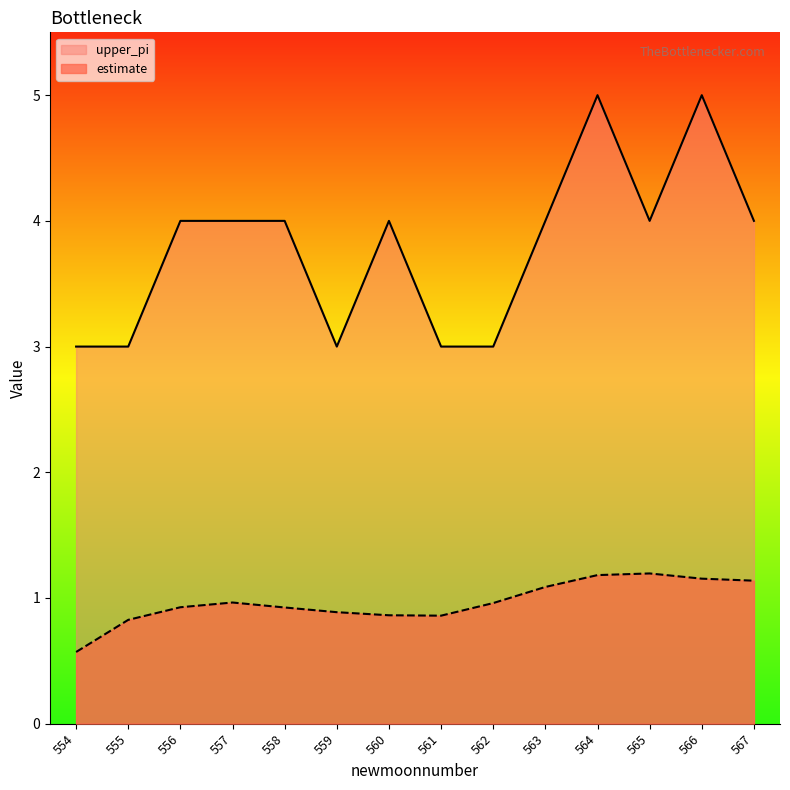

List the series in order of their peak value, lowest first.

estimate, upper_pi